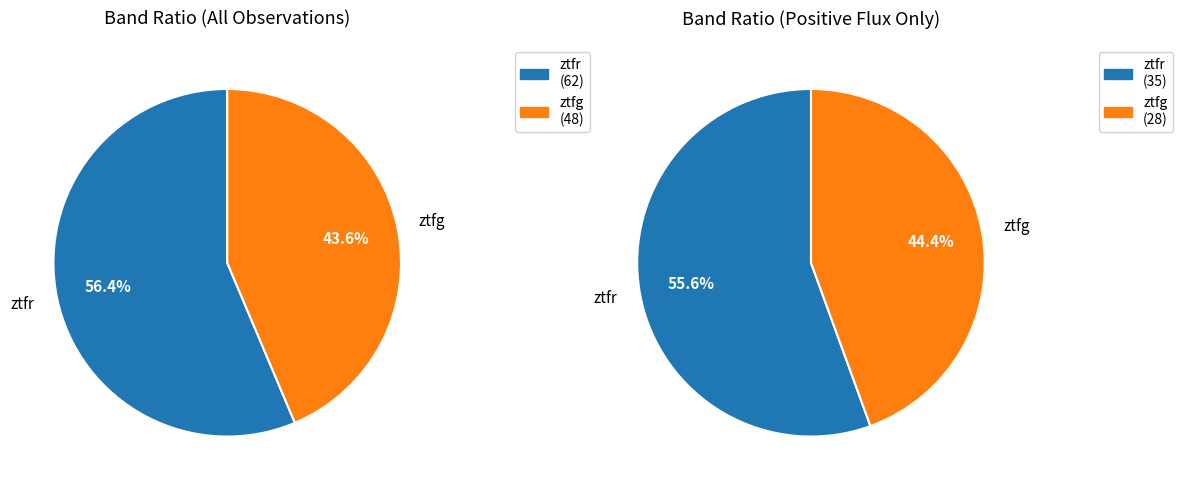

Does any single category account for the majority?

Yes